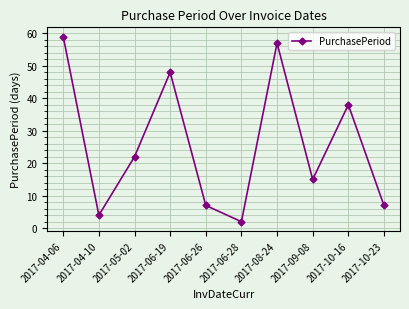

What position from the right is 2017-08-24?

4